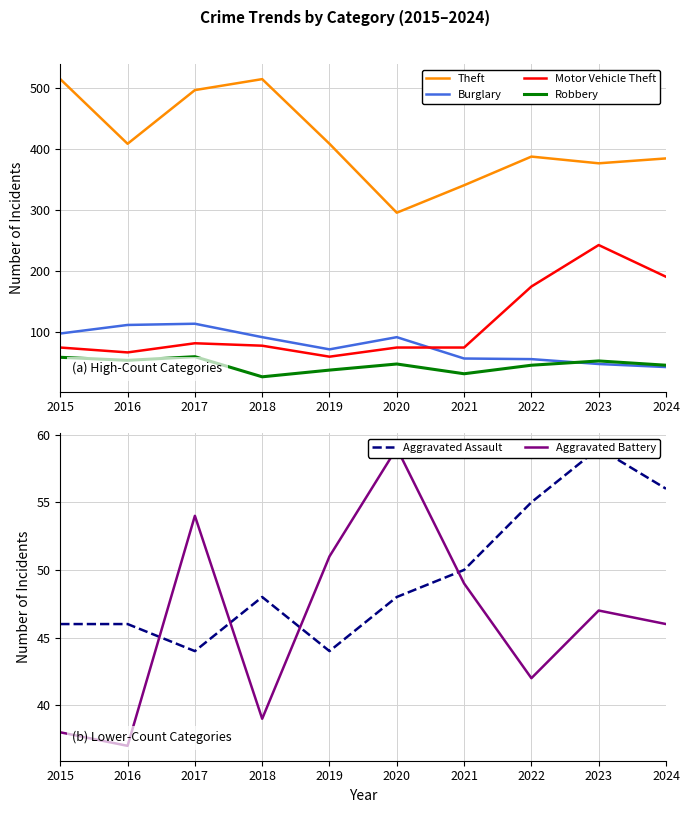

The Theft series shows 341 at 2021. True or false?

True